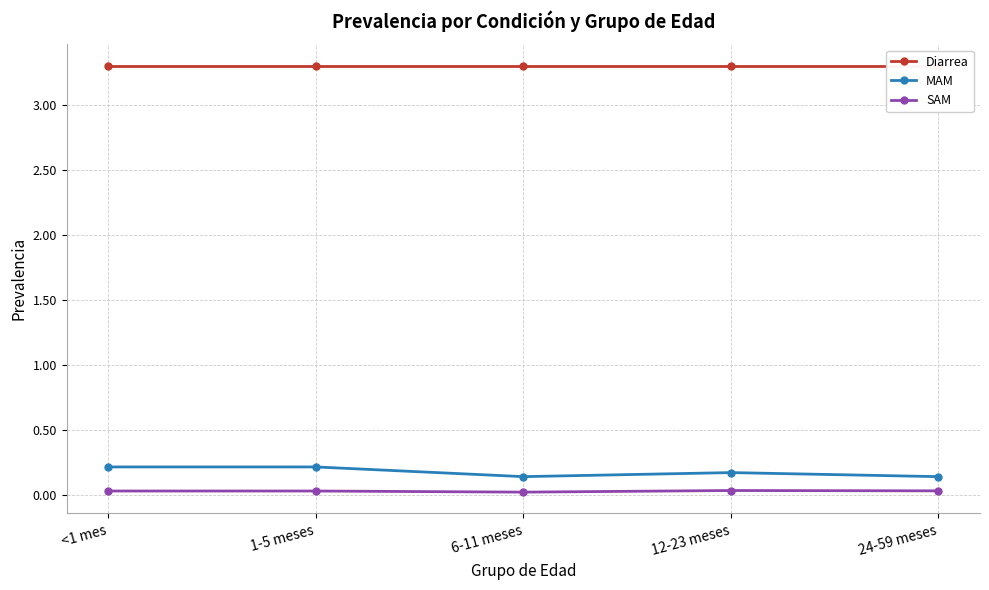

Rank the series at 24-59 meses from highest to lowest value.

Diarrea, MAM, SAM